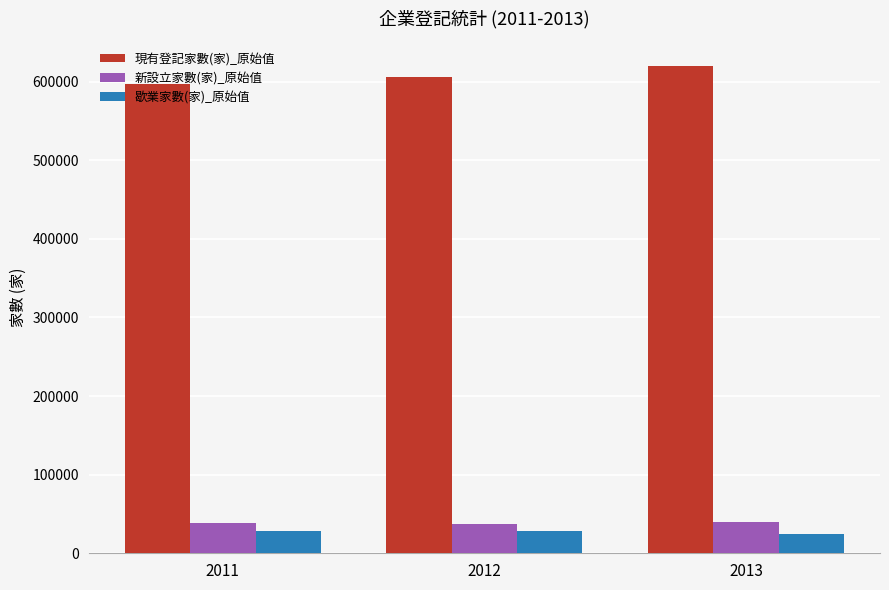

What are all the series names shown in the legend?

現有登記家數(家)_原始值, 新設立家數(家)_原始值, 歇業家數(家)_原始值